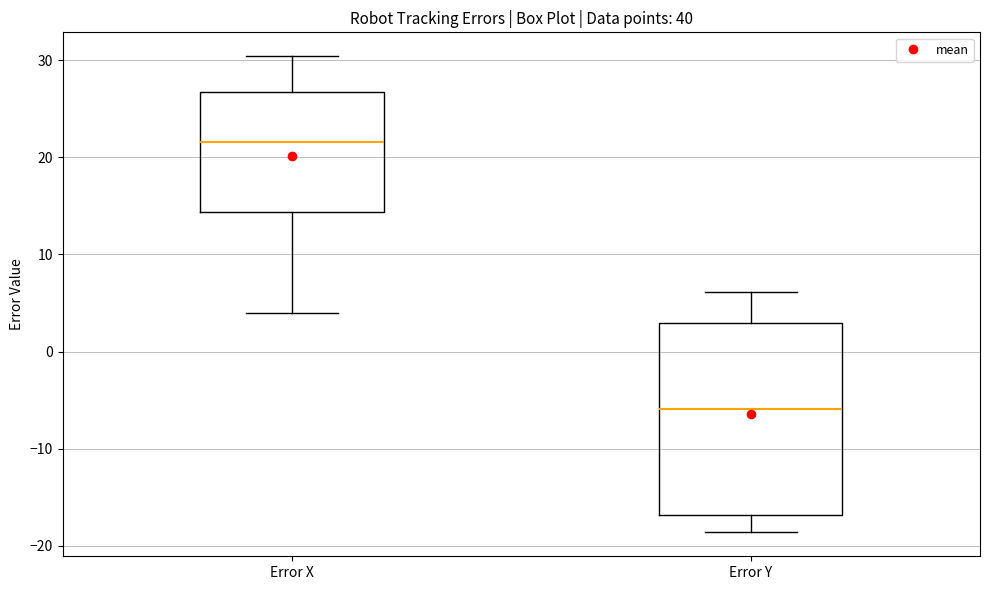

Where is the upper edge of the box for Error X on the y-axis? The values are not printed on the chart, so give them approximately, as read against the axis.

27